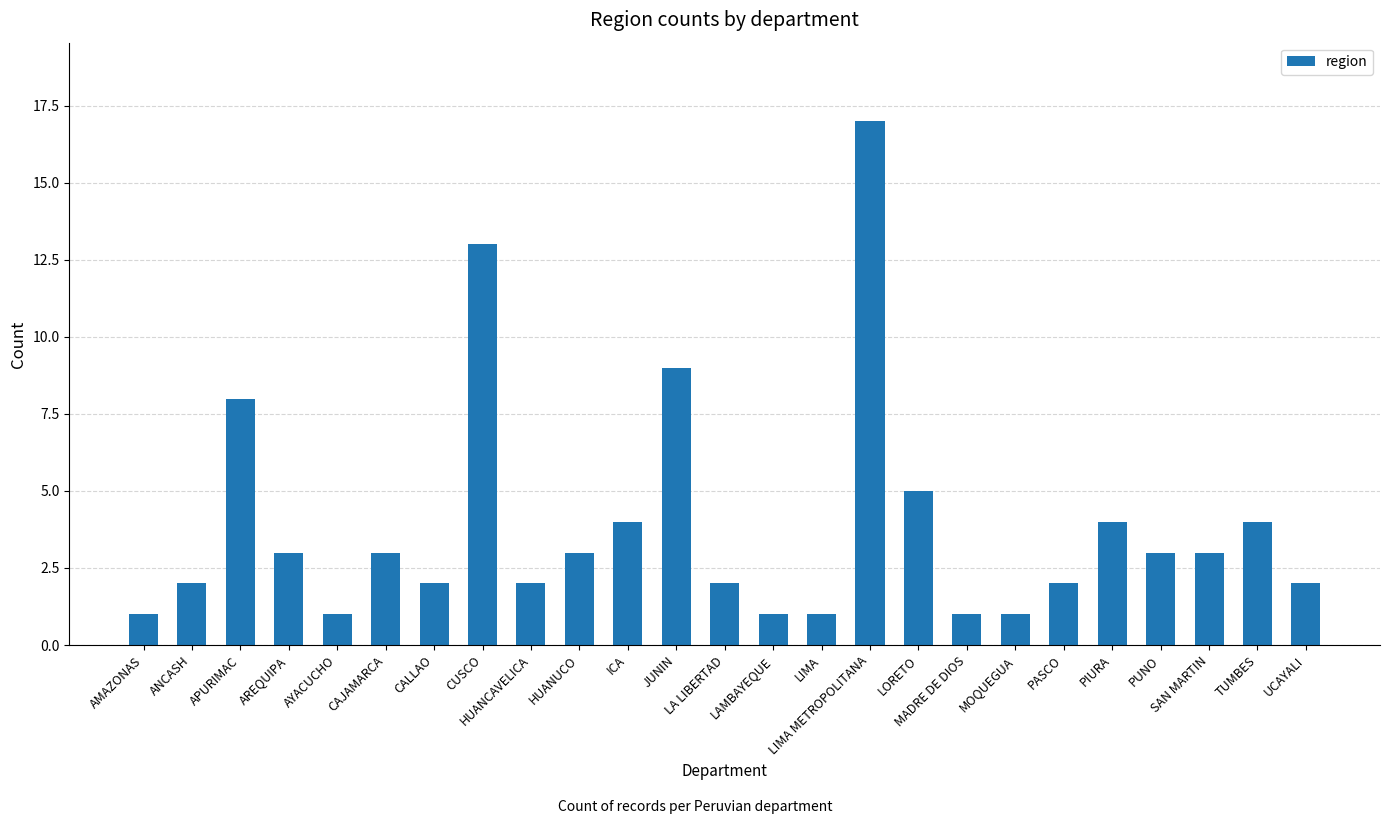

Are the bars horizontal?

No